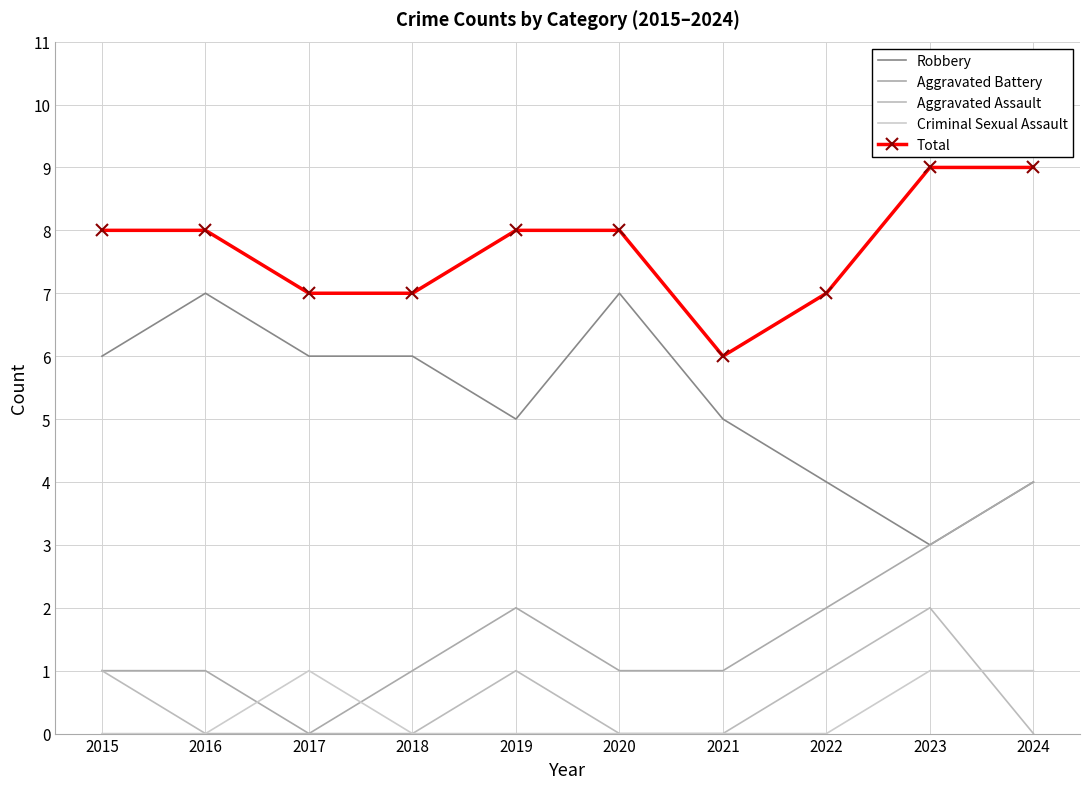

How many data points in Total are less than 8?

4